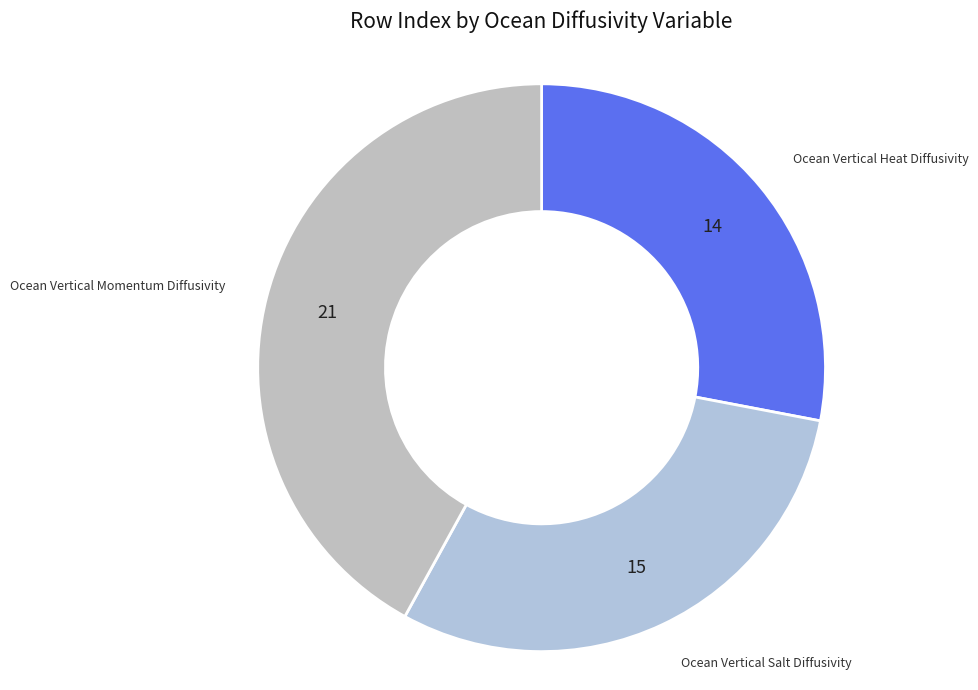

Do Ocean Vertical Heat Diffusivity and Ocean Vertical Salt Diffusivity together represent more than half of the pie?

Yes